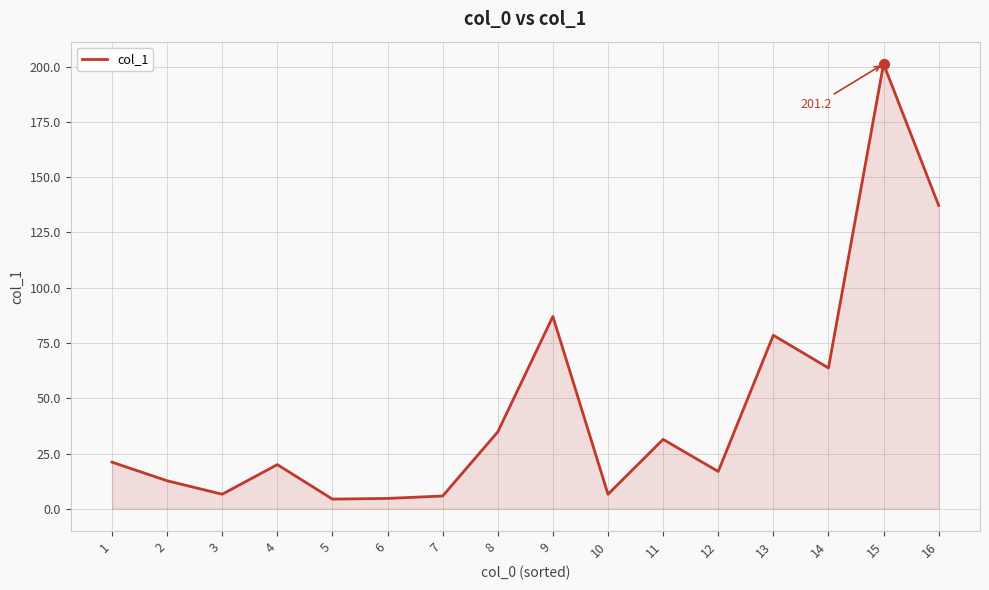

What is the change in value from 11 to 14?

+32.3